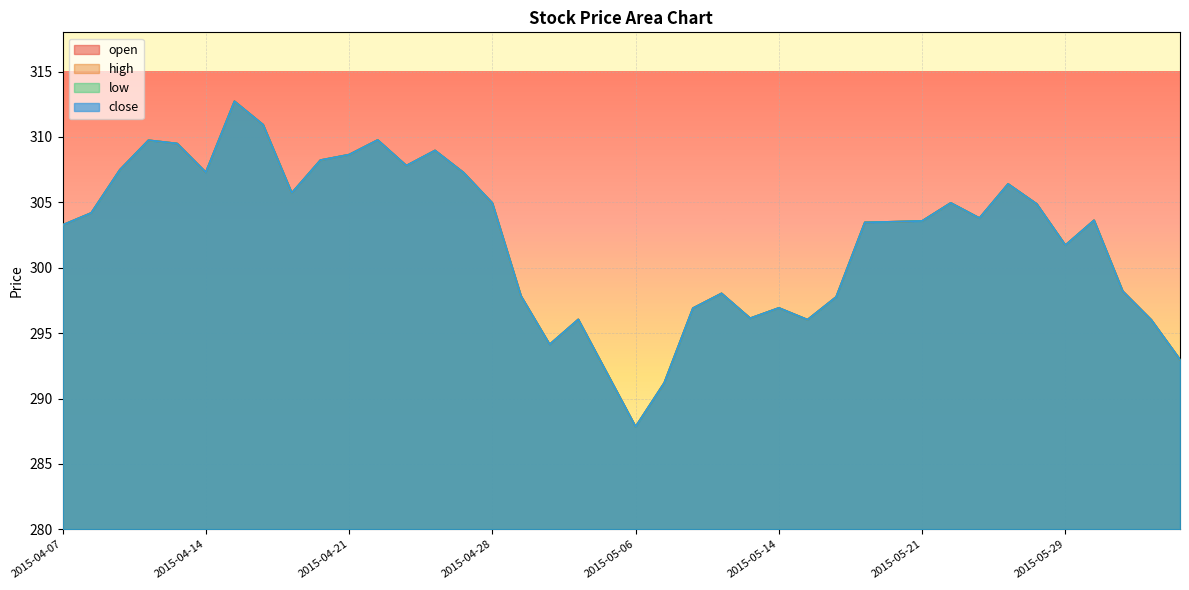

What are all the series names shown in the legend?

open, high, low, close